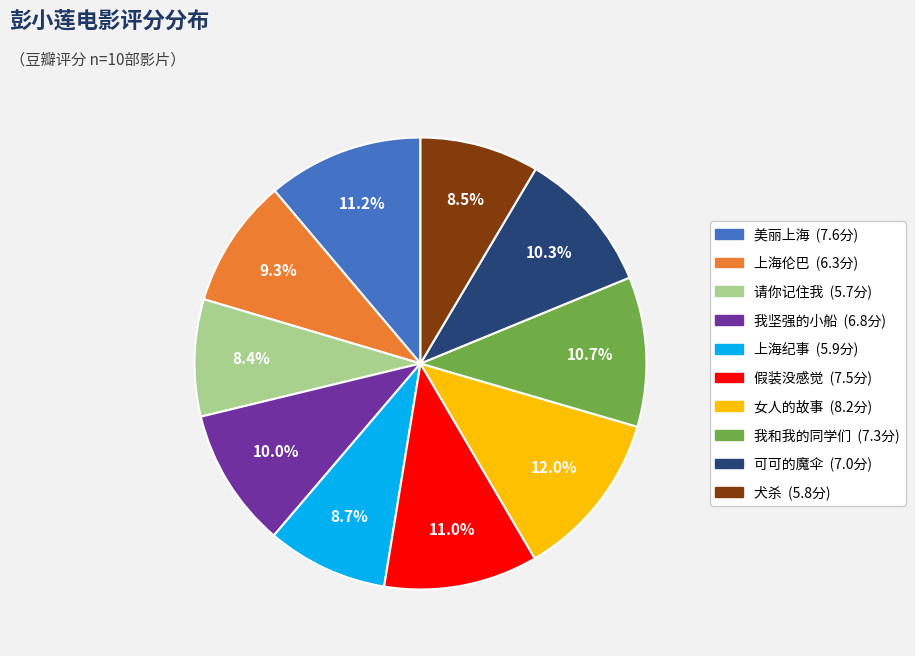

To the nearest percent, what percentage of the pie is 我和我的同学们?

11%